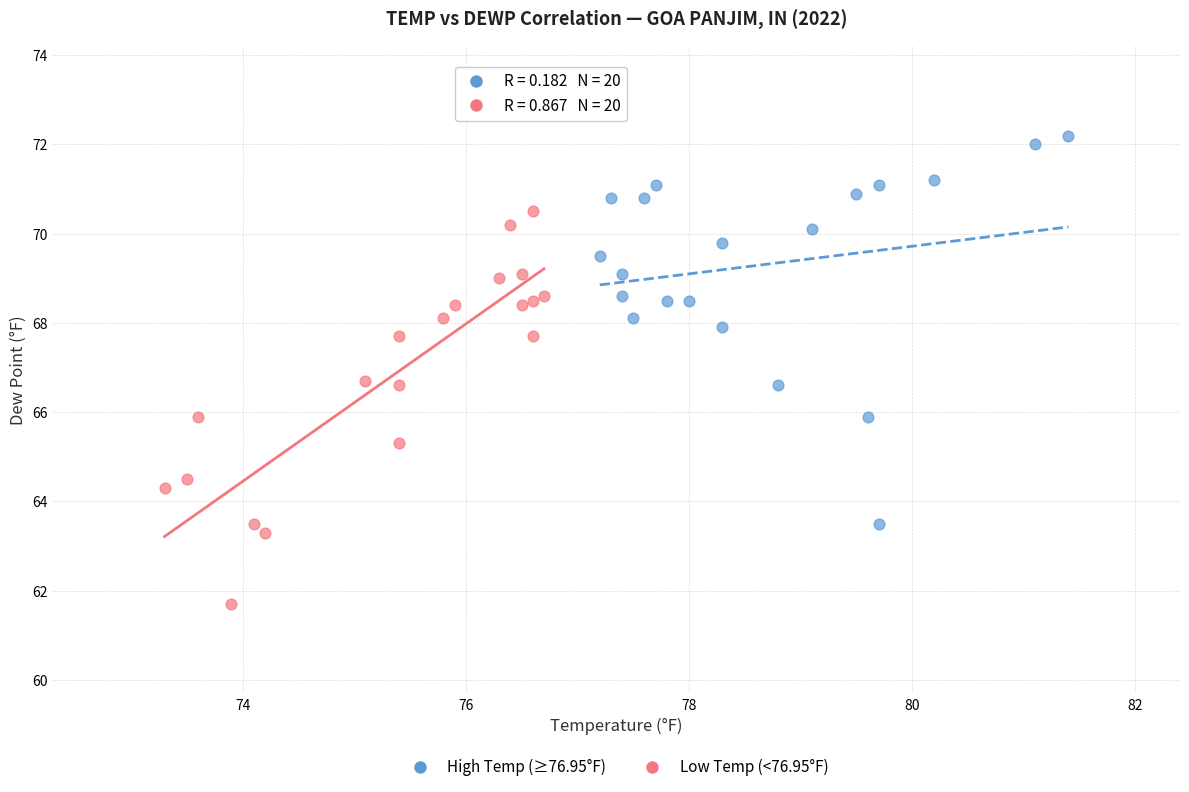

Which series contains the lowest Y value?

Low Temp (<76.95°F)